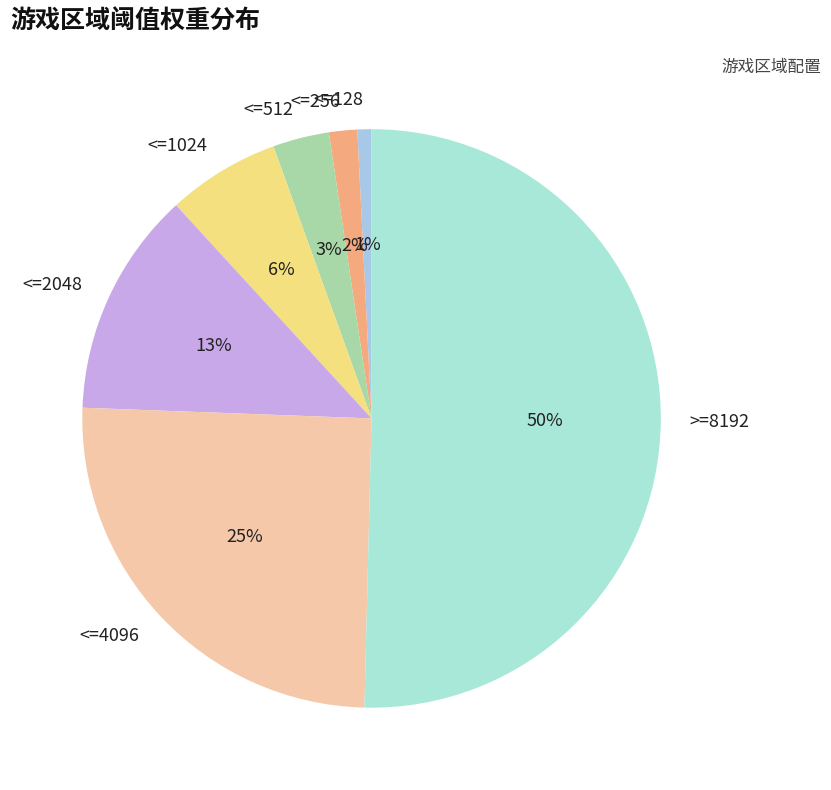

Which category accounts for the majority?

>=8192